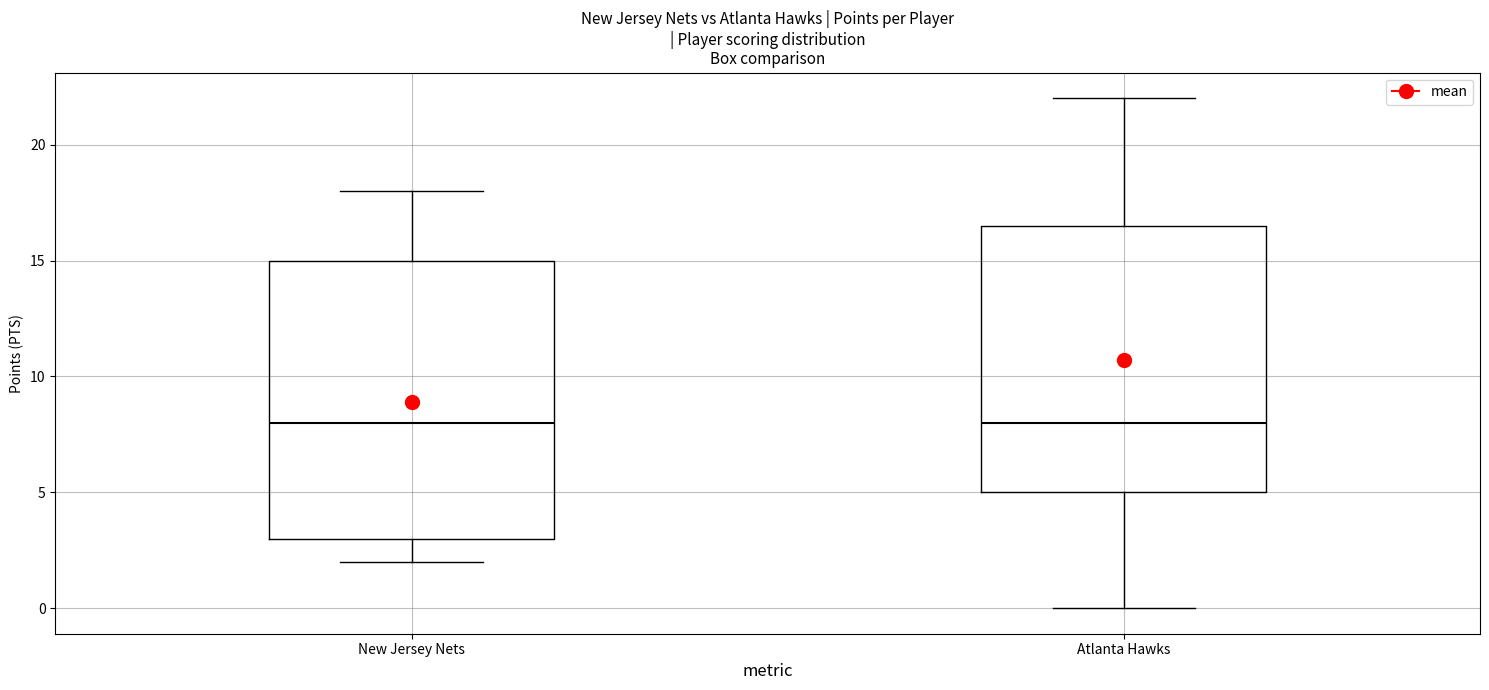

Which box is the tallest, from its lower edge to its upper edge?

New Jersey Nets